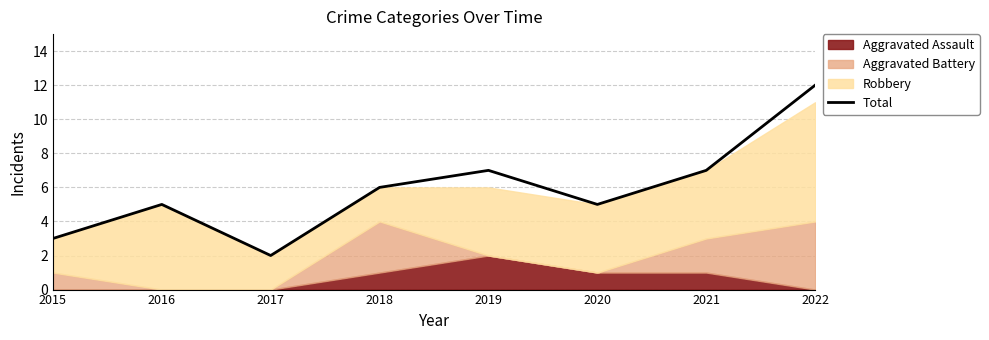

True or false: the data shows 5 at 2016.

True